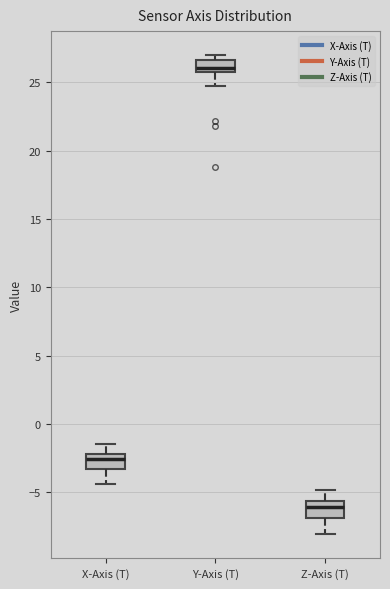

Reading left to right, read every box against the y-axis: the position of its median line, the range the box covers, and the ends of its whiskers. The values are not printed on the chart, so give them approximately, as read against the axis.

X-Axis (T): median -2.5, box -3.5 to -2.0, whiskers -4.5 to -1.5
Y-Axis (T): median 26.0 (just above the box's lower edge), box 26.0 to 26.5, whiskers 25.0 to 27.0
Z-Axis (T): median -6.0, box -7.0 to -5.5, whiskers -8.0 to -5.0